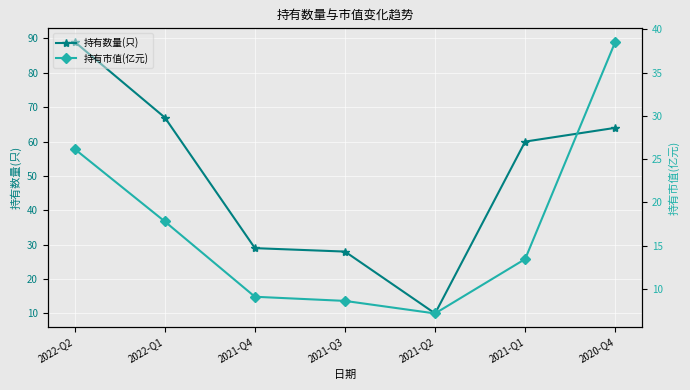

What is the difference between the highest and lowest values at 2021-Q2?

2.8